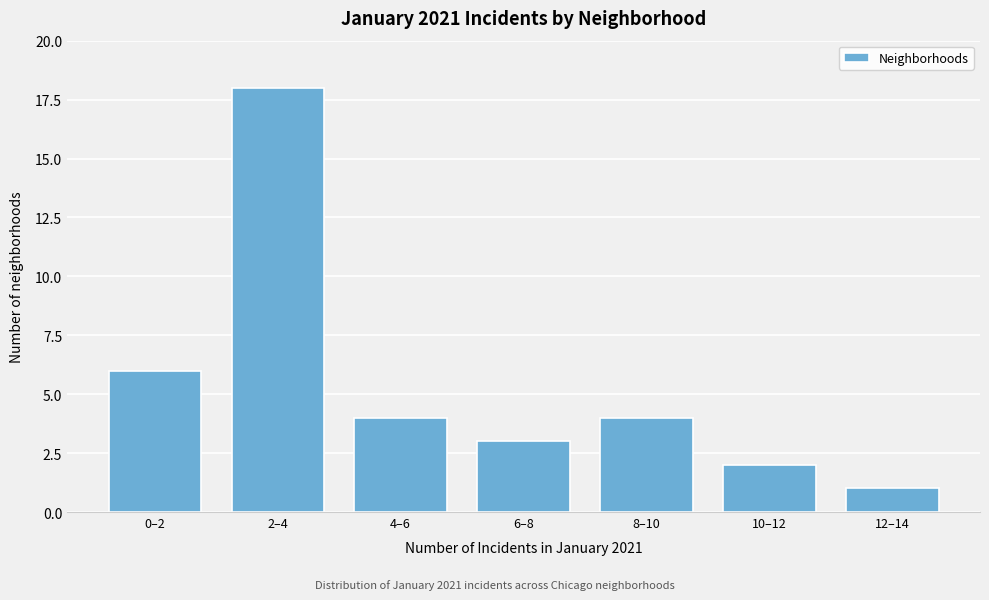

Reading left to right, list all the values displayed in this chart.

6	18	4	3	4	2	1